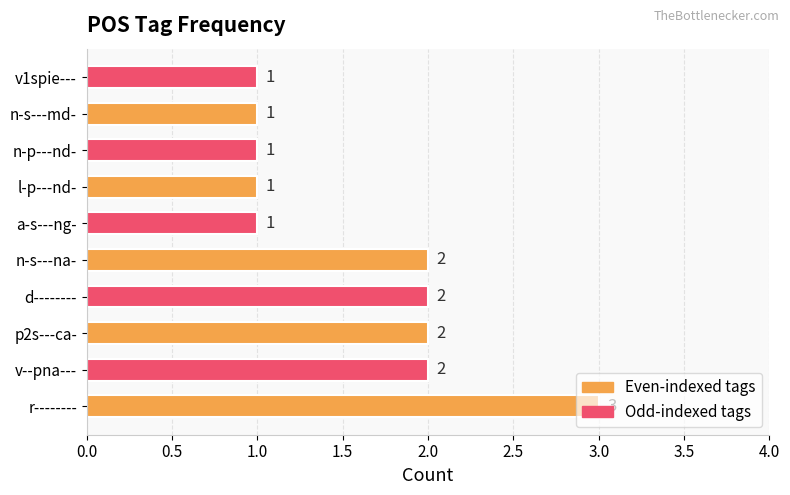

The value at d-------- is 2. True or false?

True